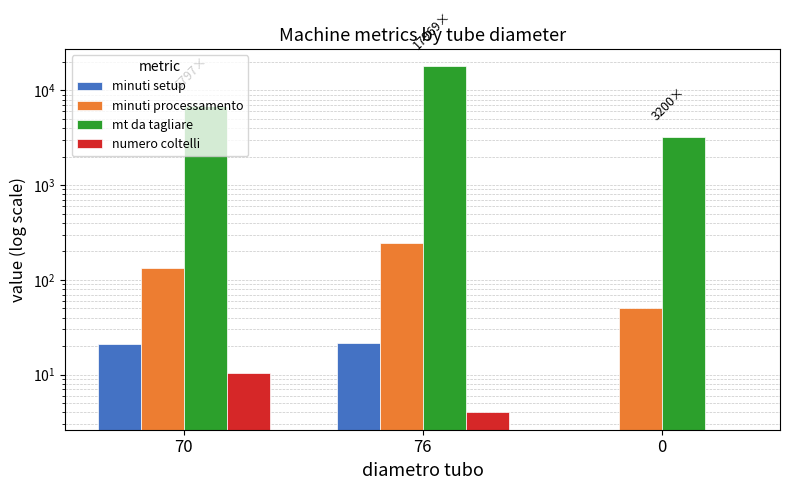

At which category is the sum across all series the highest?

76